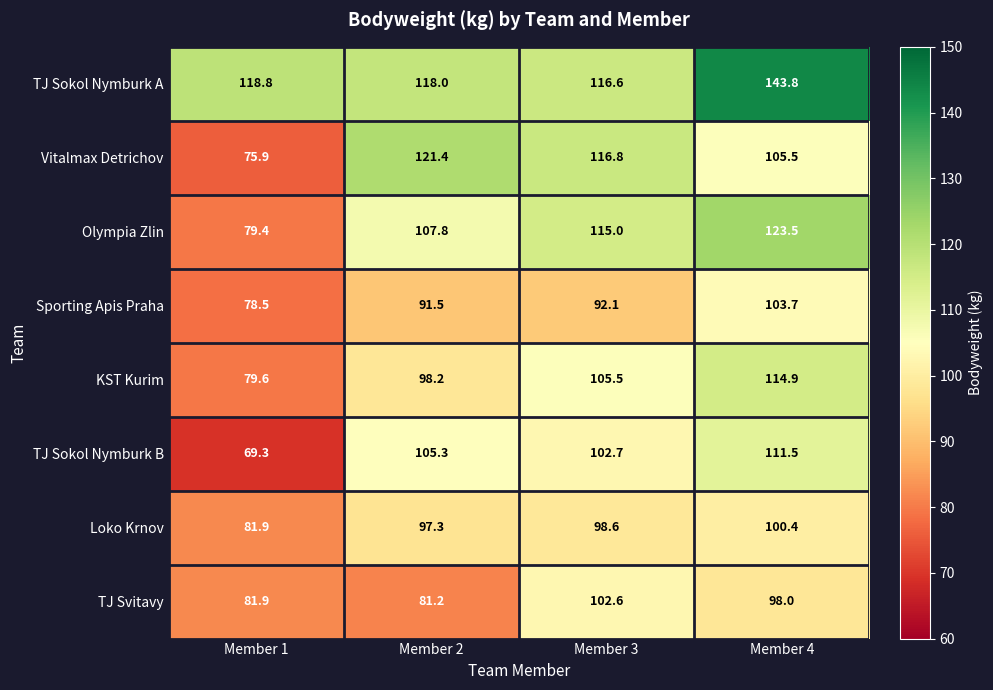

The value of TJ Svitavy at Member 3 is 102.6. True or false?

True